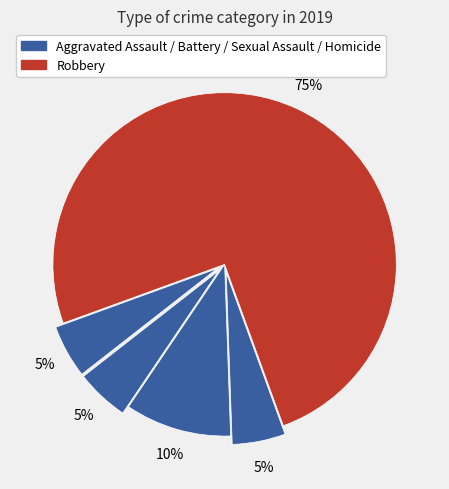

How many slices are in this pie chart?

5